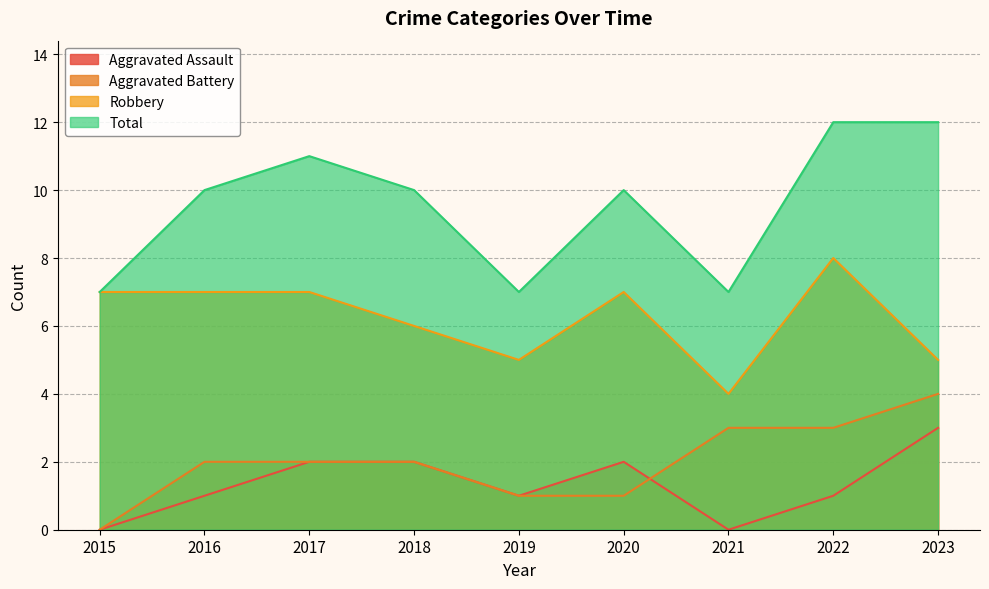

Read the Aggravated Battery value at 2017.

2